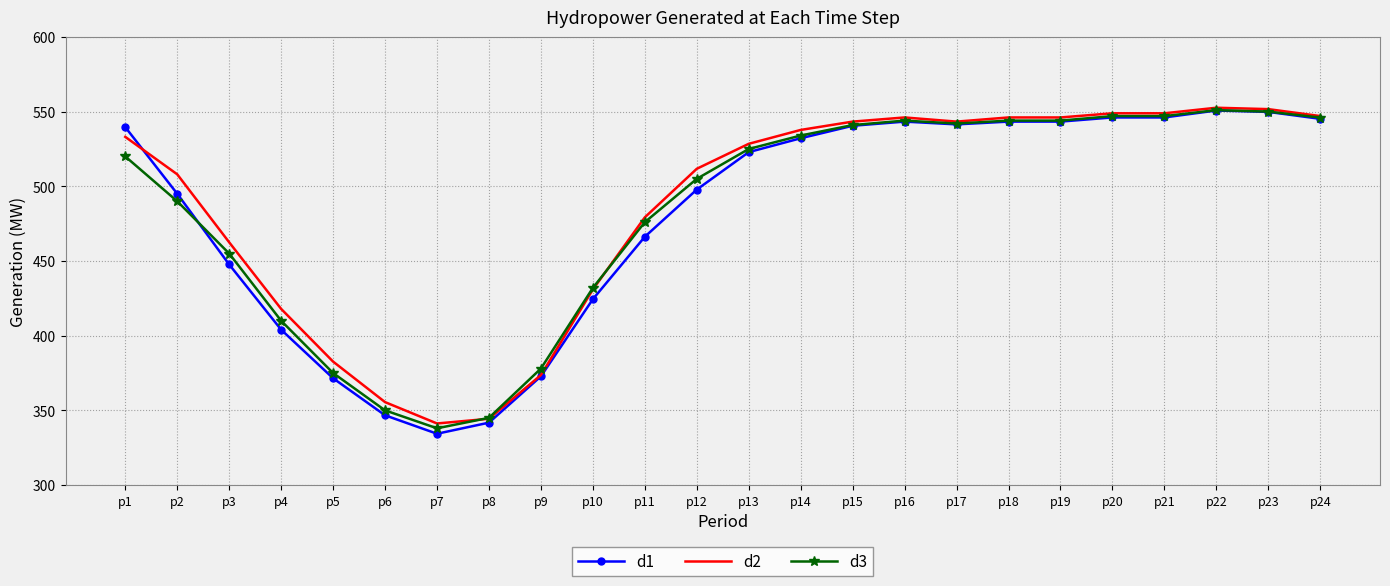

What is the difference between the second highest and minimum values in the d3 series?

212.0